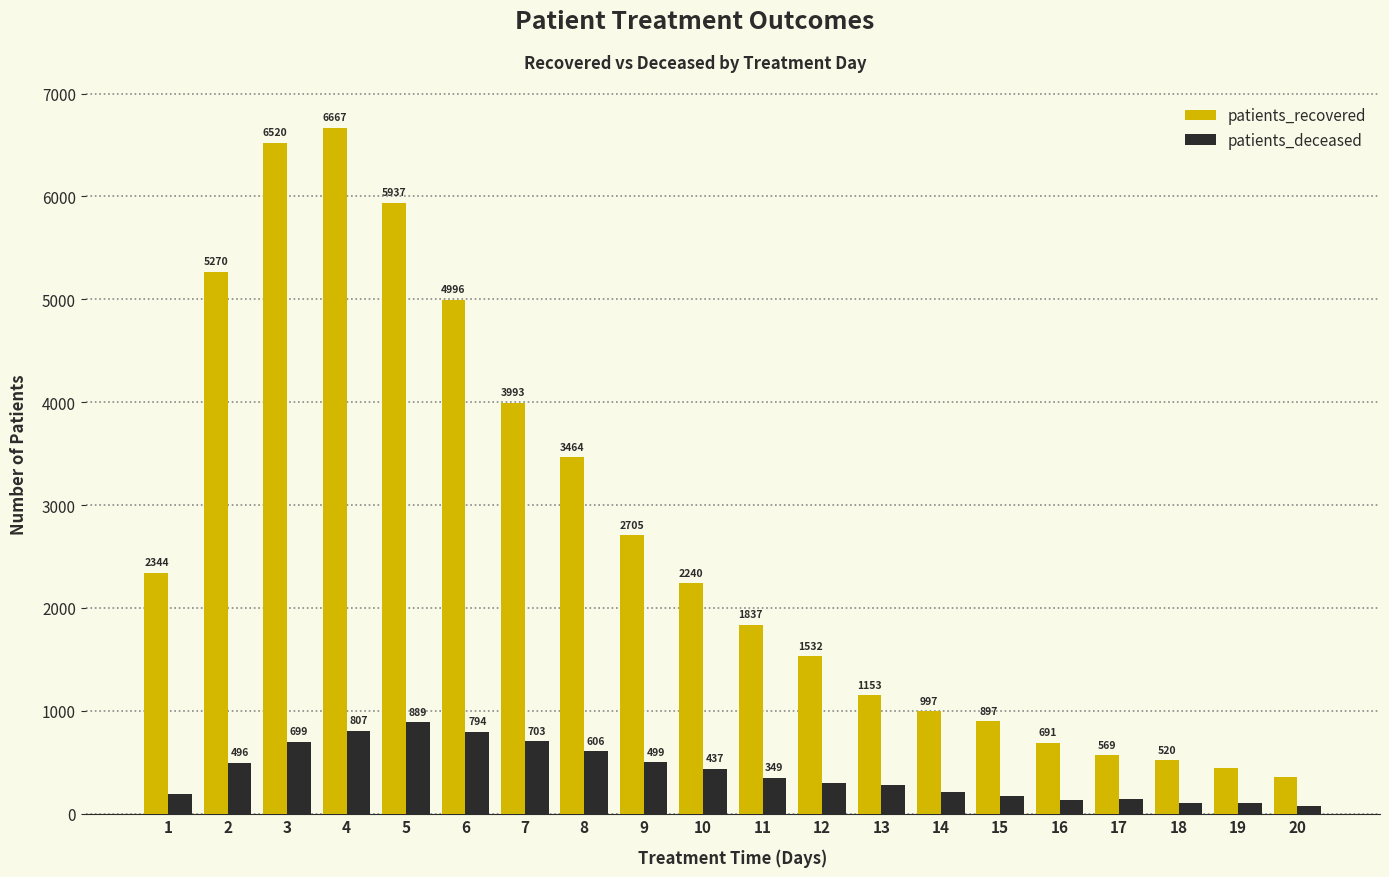

At which category is the sum across all series the highest?

4